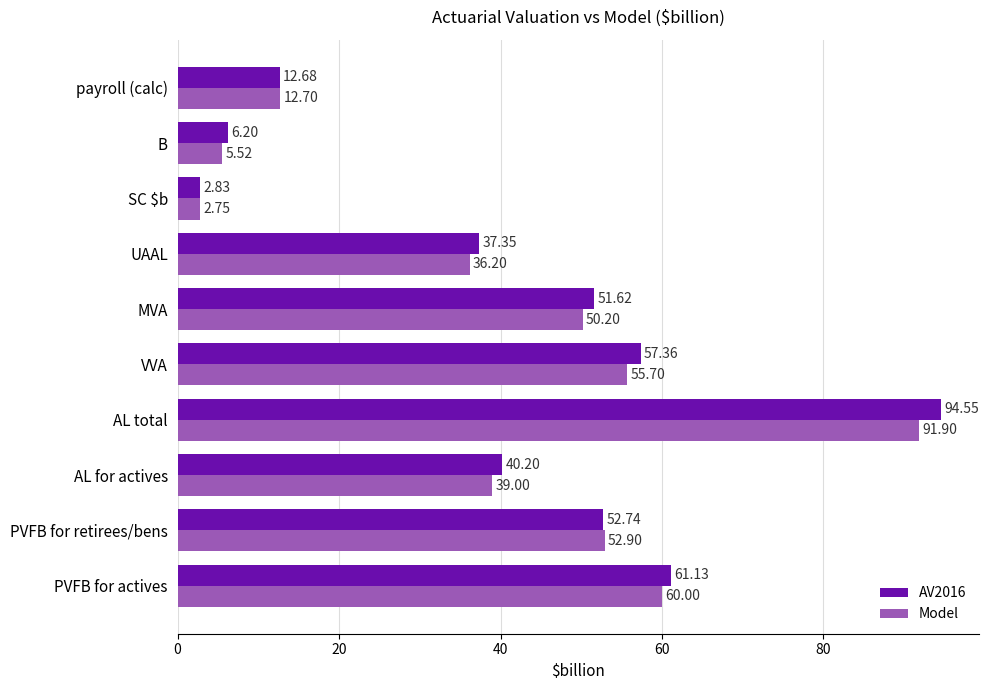

At which category is the sum across all series the highest?

AL total